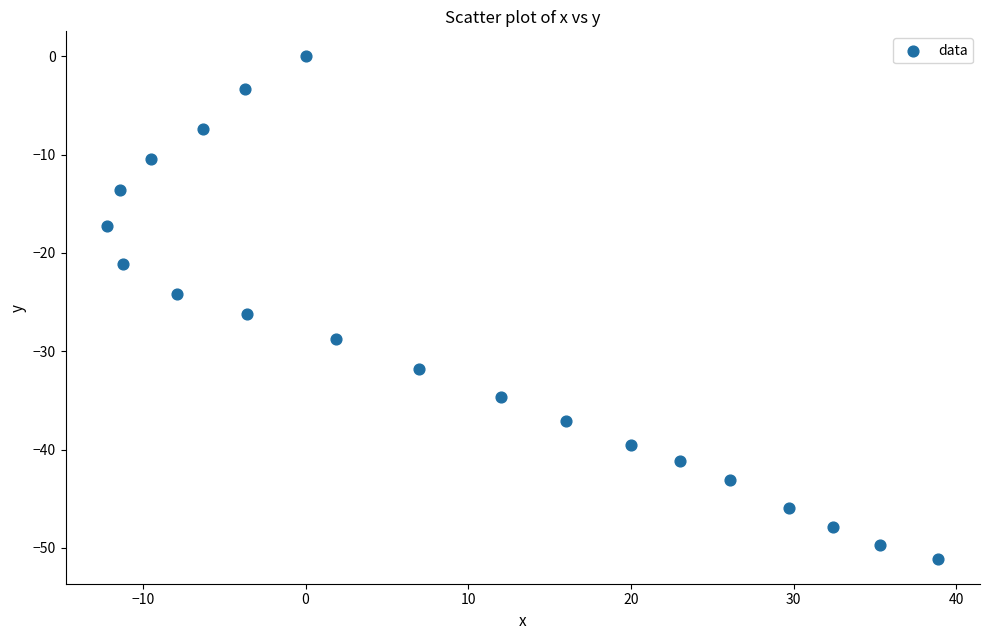

What is the range of Y values (max minus min)?

51.1